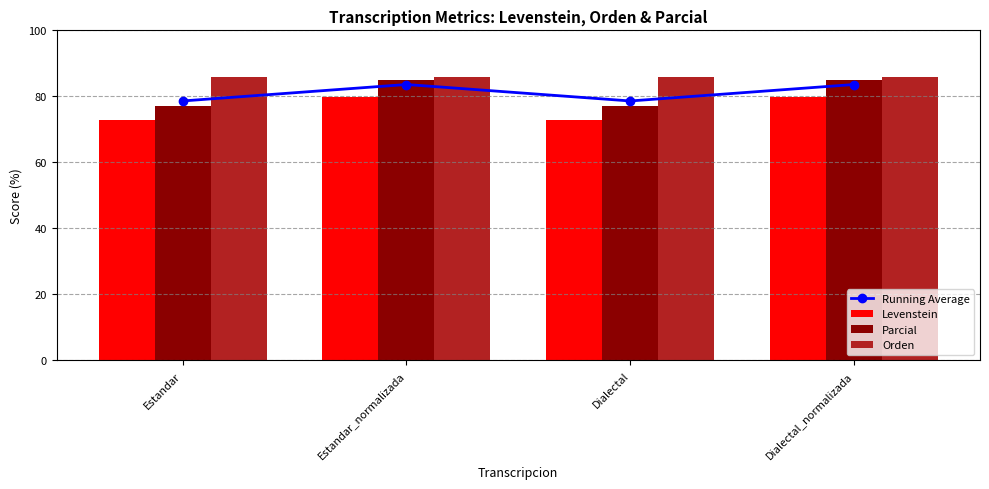

What position from the right is Estandar_normalizada?

3